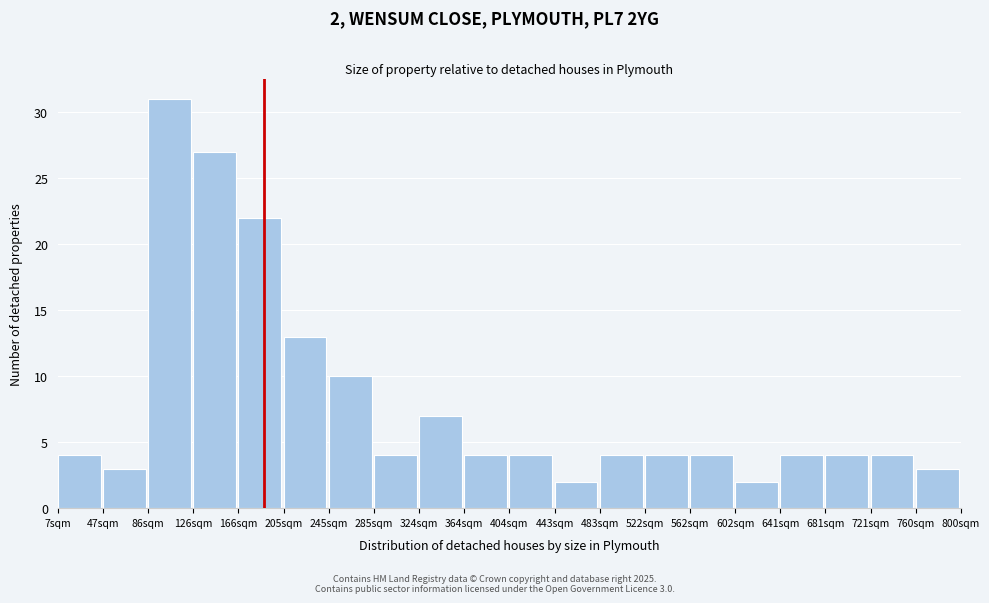

Reading left to right, what are all the values shown in this chart?

7sqm=4	47sqm=3	86sqm=31	126sqm=27	166sqm=22	205sqm=13	245sqm=10	285sqm=4	324sqm=7	364sqm=4	404sqm=4	443sqm=2	483sqm=4	522sqm=4	562sqm=4	602sqm=2	641sqm=4	681sqm=4	721sqm=4	760sqm=3